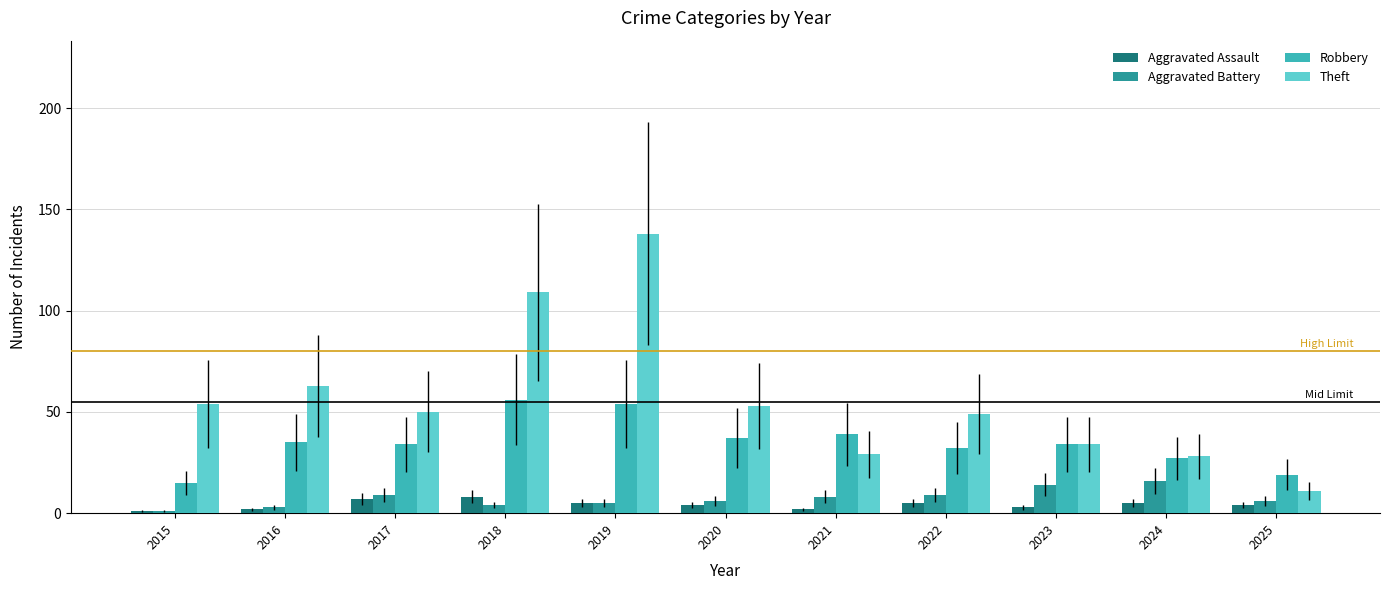

Between 2018 and 2020, which series saw the biggest shift?

Theft